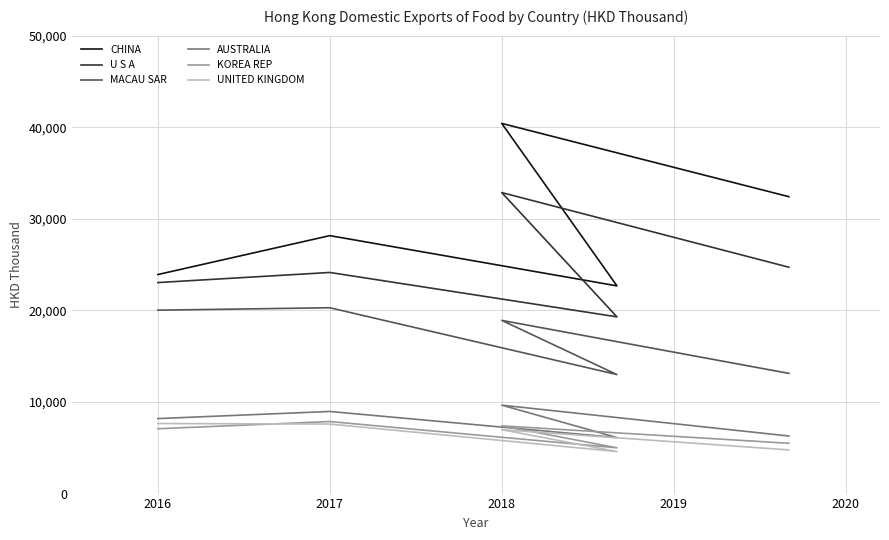

At which category is the sum across all series the highest?

2018